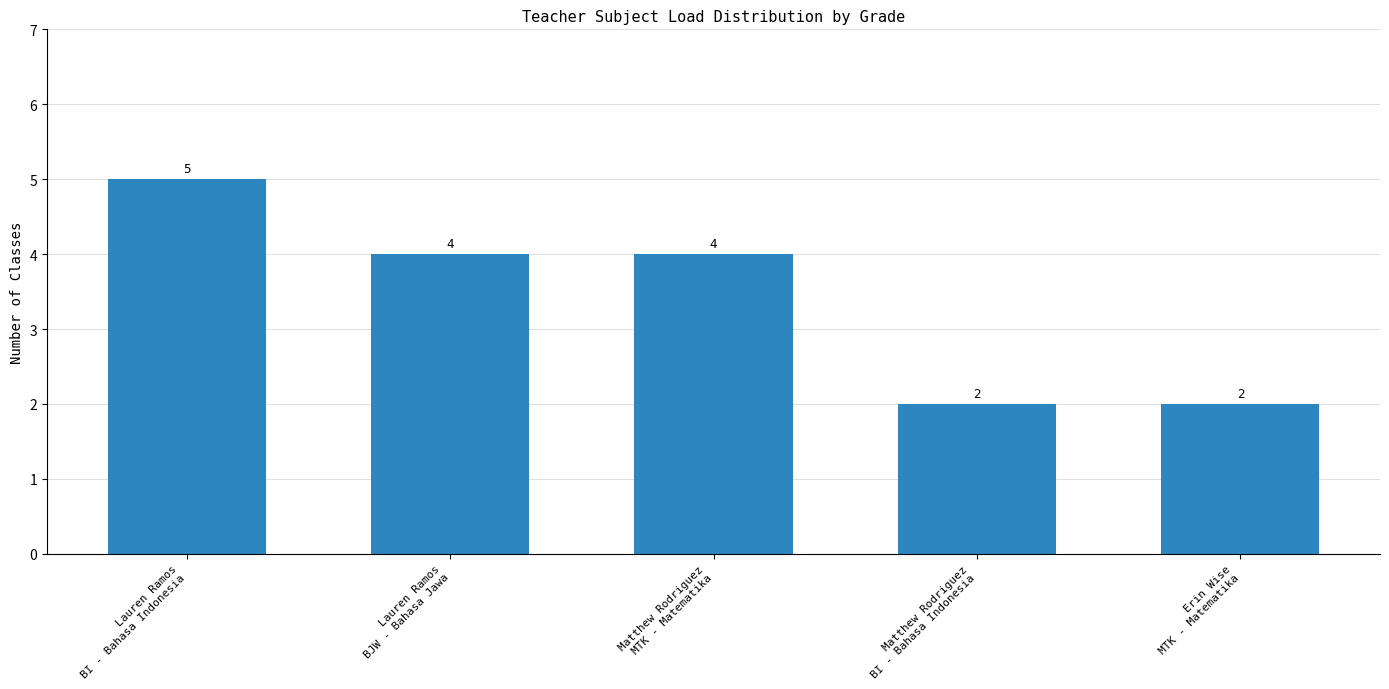

What is the greatest value displayed?

5